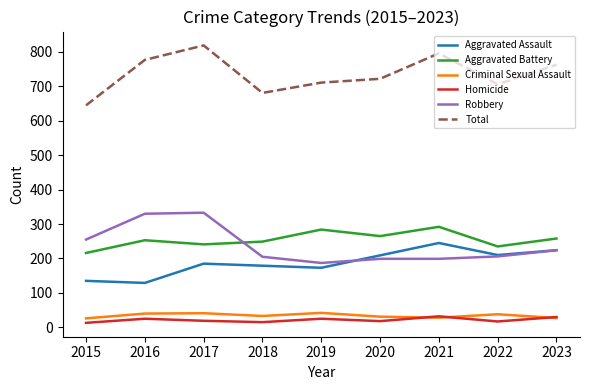

What is the total value across all series at 2019?

1422